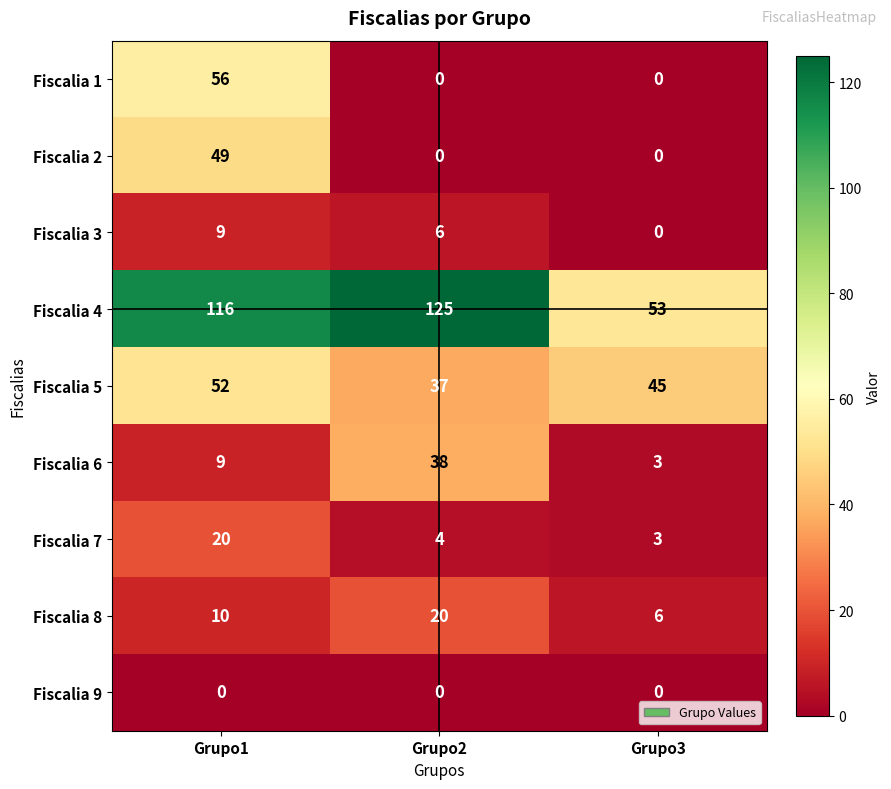

What is the spread (max minus min) of values at Grupo1?

116